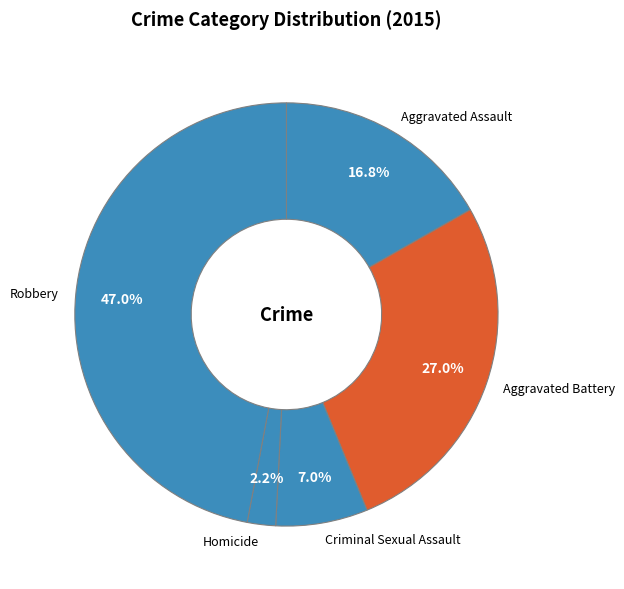

Is there any slice that represents more than half of the pie?

No